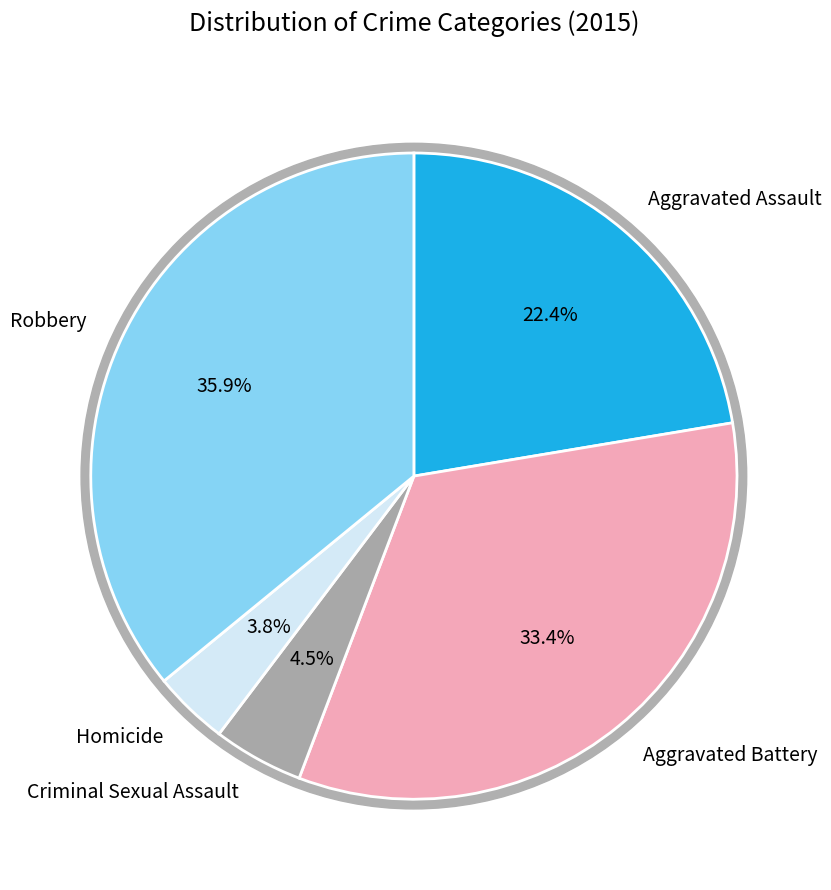

To the nearest percent, what is the combined percentage of Criminal Sexual Assault and Homicide?

8%